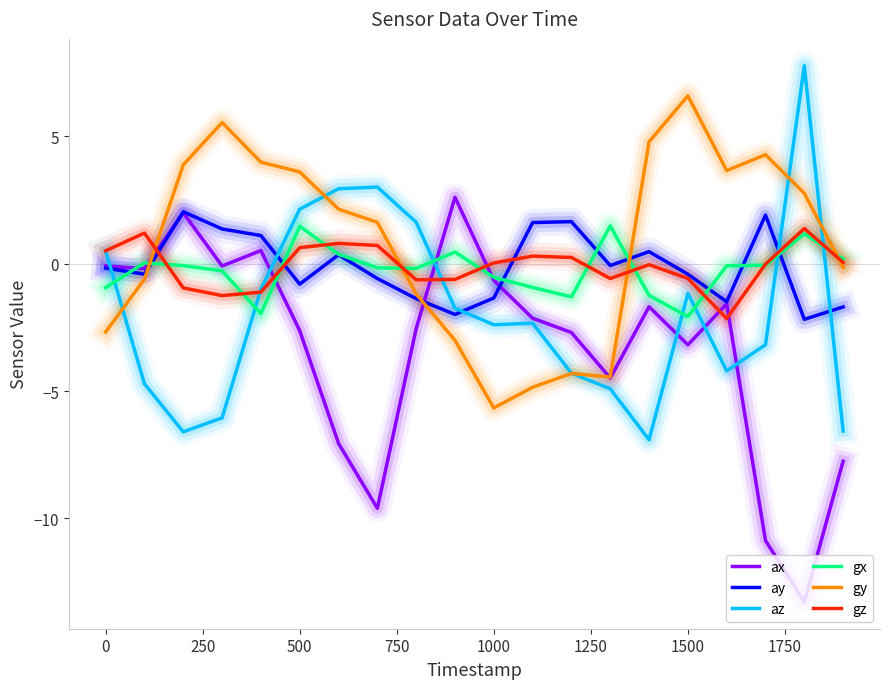

After their last crossing, which series has the higher values: ax or gz?

gz